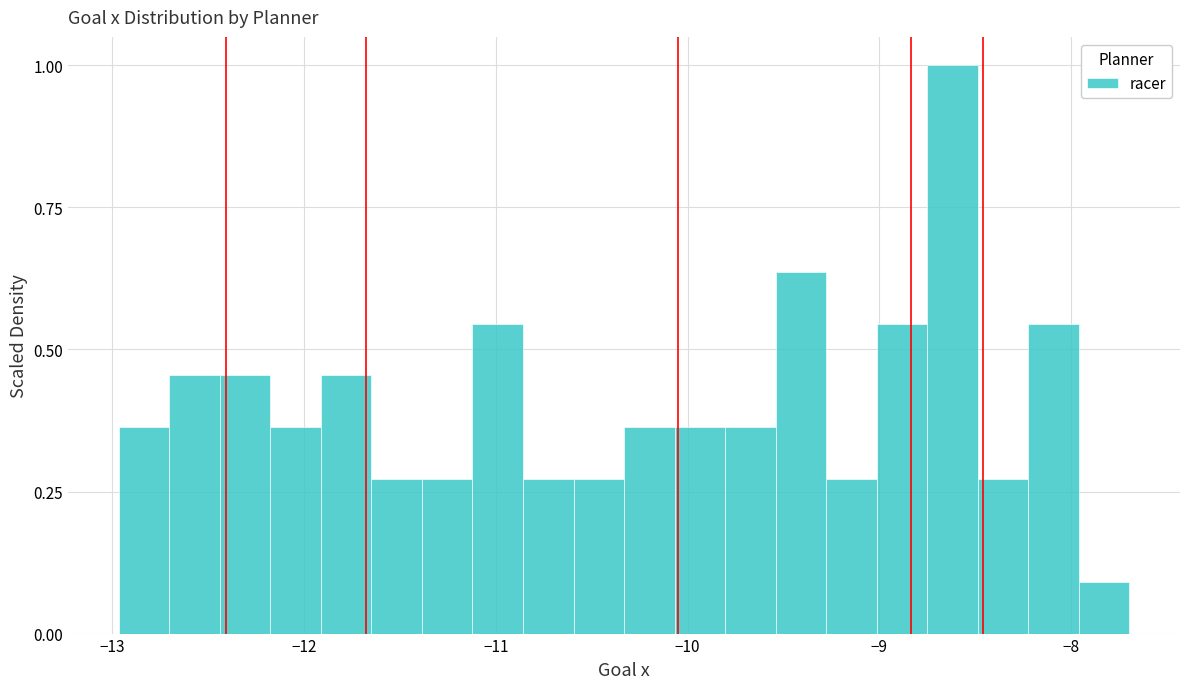

Read against the x-axis, roughly where is the centre of the tallest bar?

-8.6